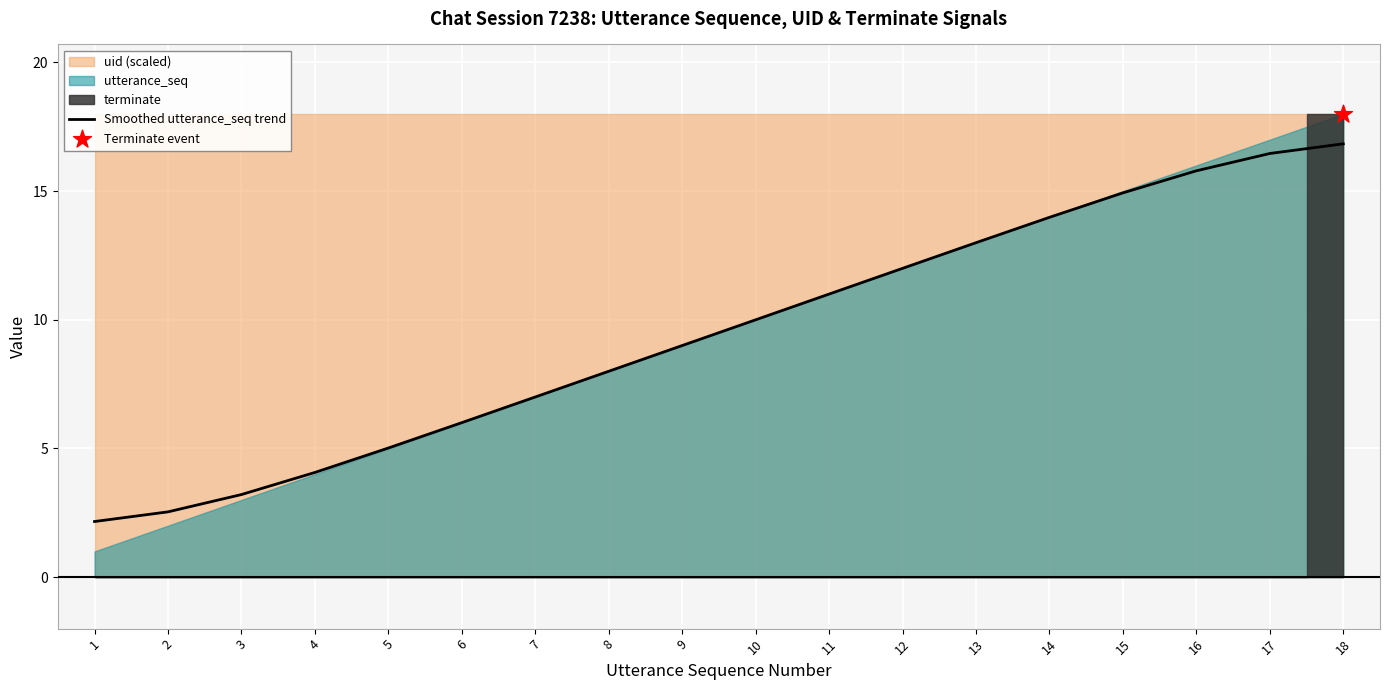

Approximately how many times larger is the value at 6 compared to 18?

0.4